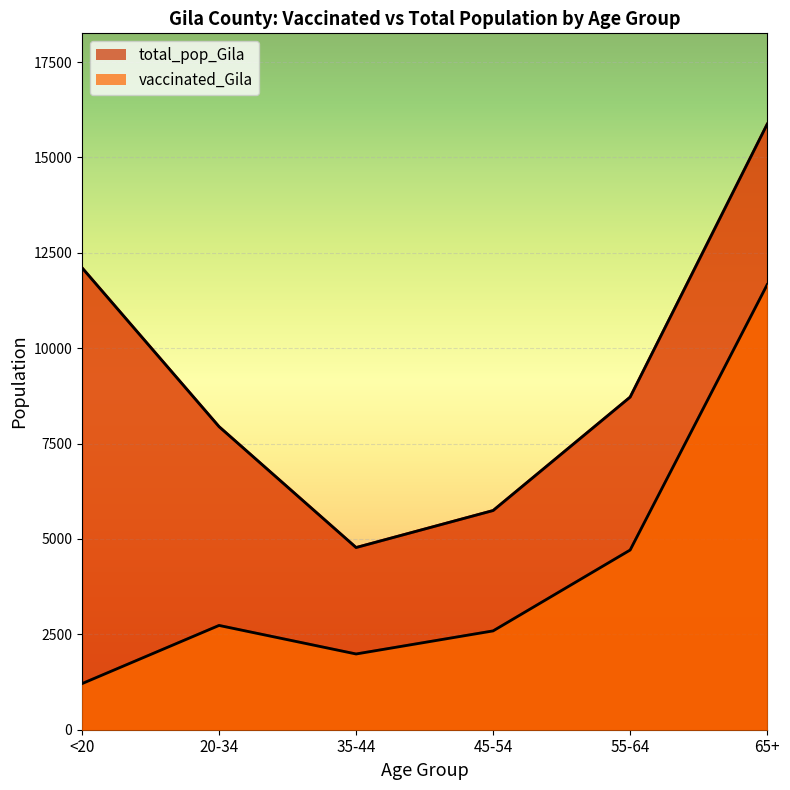

How many data points in vaccinated_Gila are less than 2733?

3